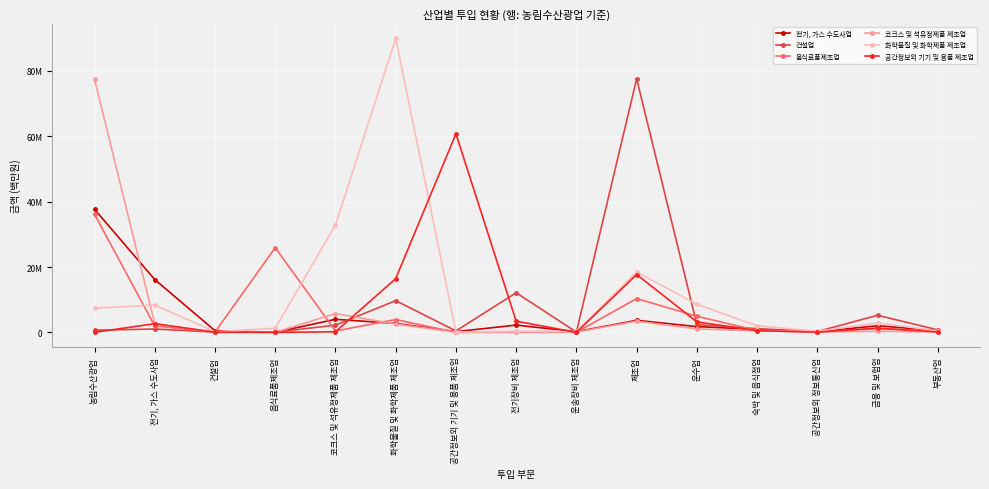

Which series has the largest range (max minus min)?

화학물질 및 화학제품 제조업